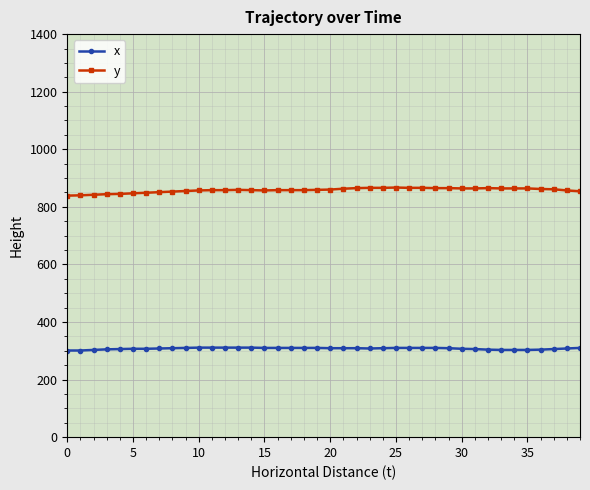

Which series has the largest range (max minus min)?

y